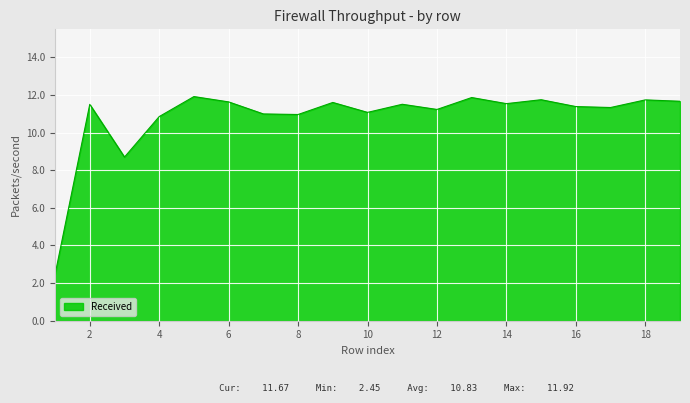

What is the difference between the maximum and minimum values?

9.5